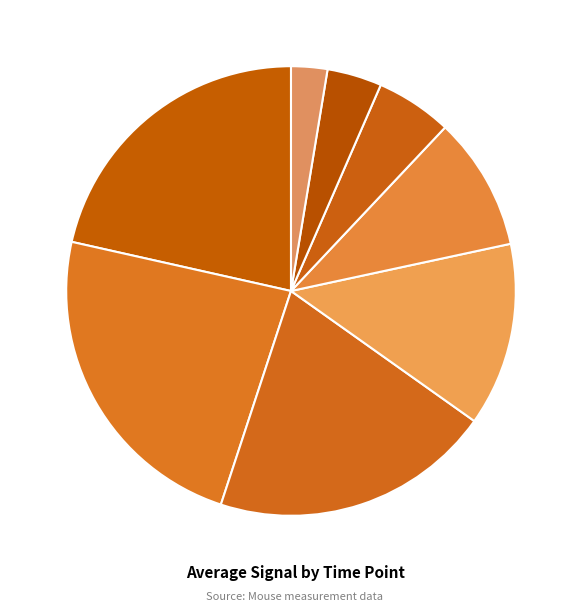

To the nearest percent, what is the average slice percentage?

12%